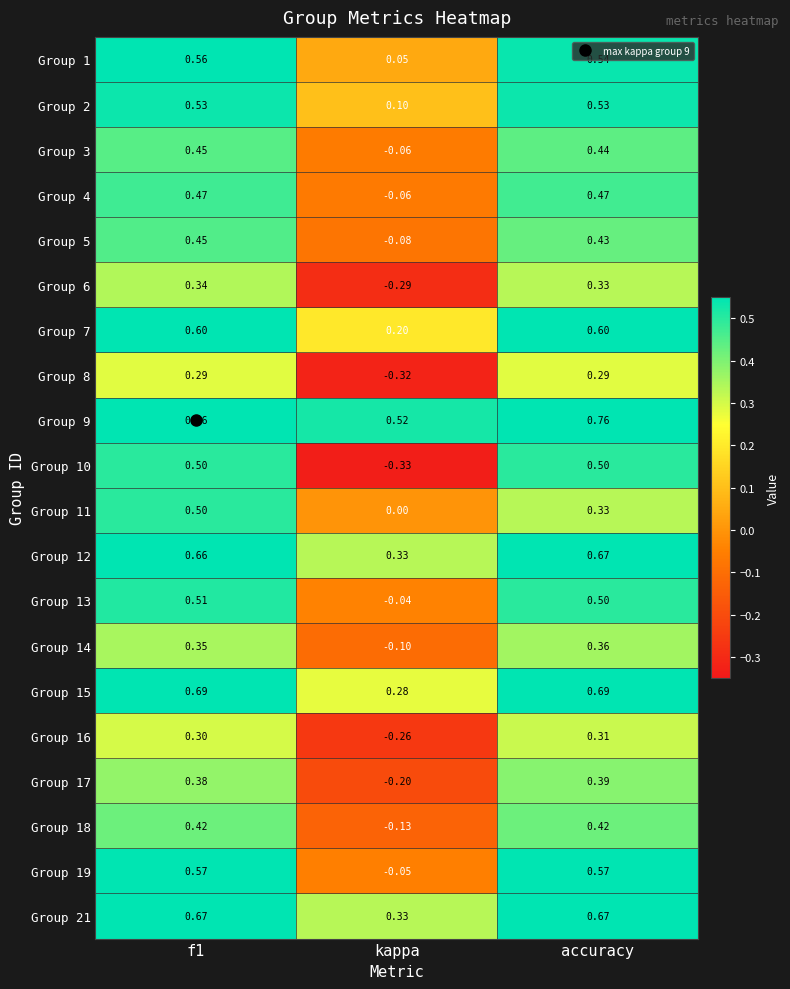

At which label is Group 7 closest to 0?

kappa